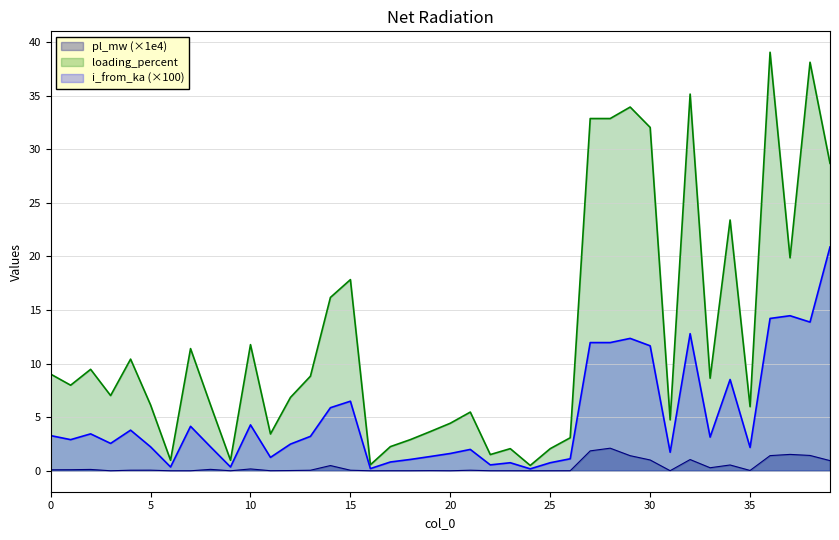

Which series has the largest range (max minus min)?

loading_percent